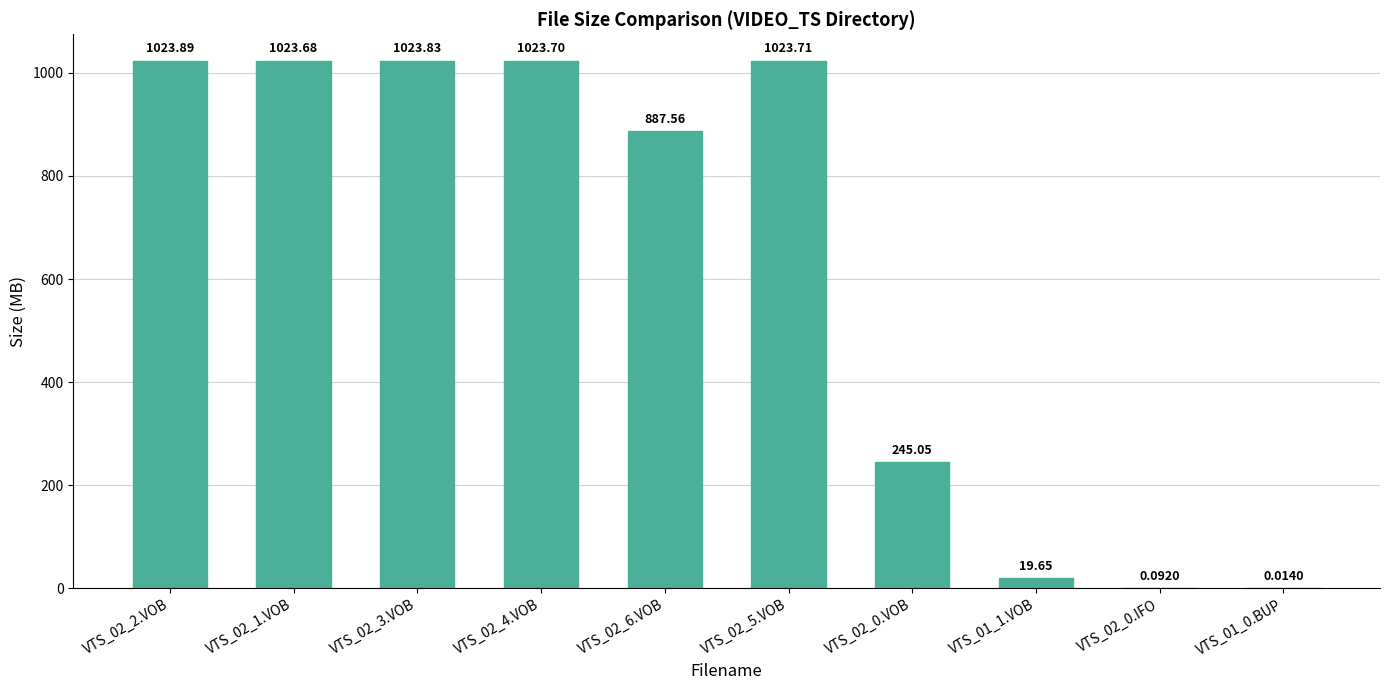

Between VTS_02_2.VOB and VTS_02_1.VOB, which is larger?

VTS_02_2.VOB